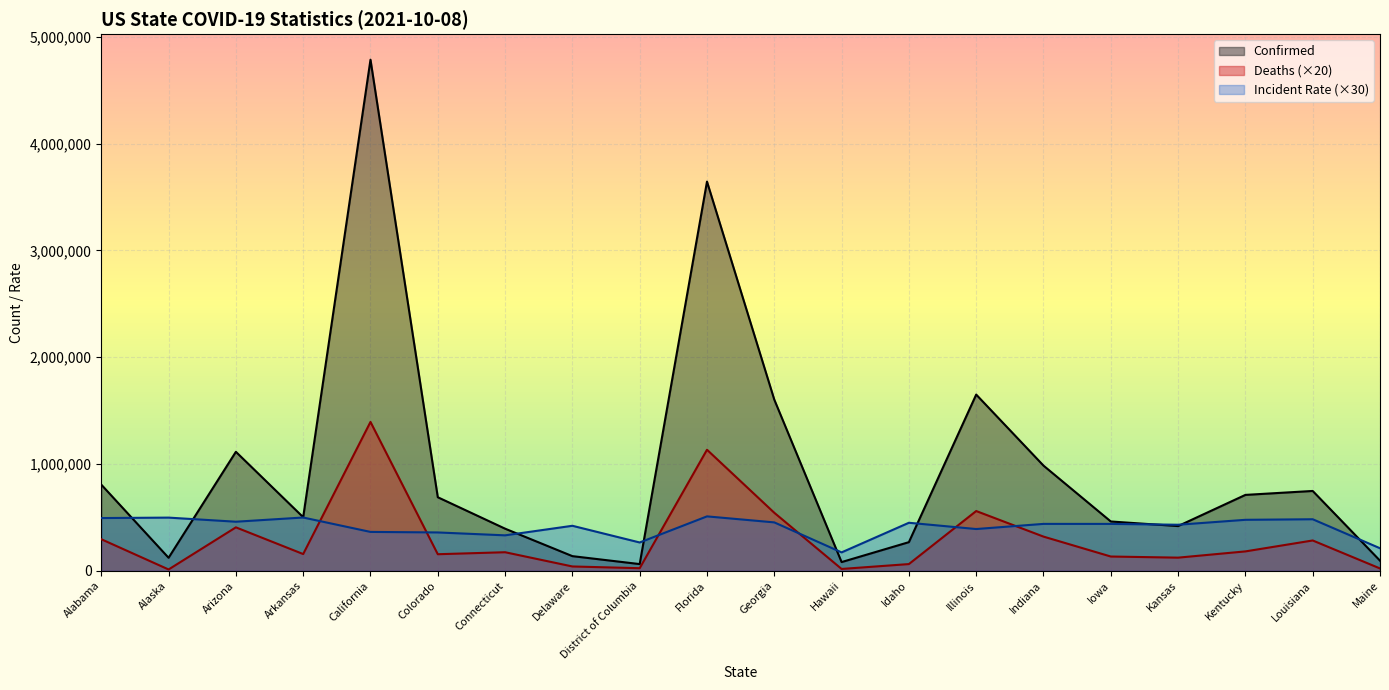

How many distinct data groups are displayed?

3